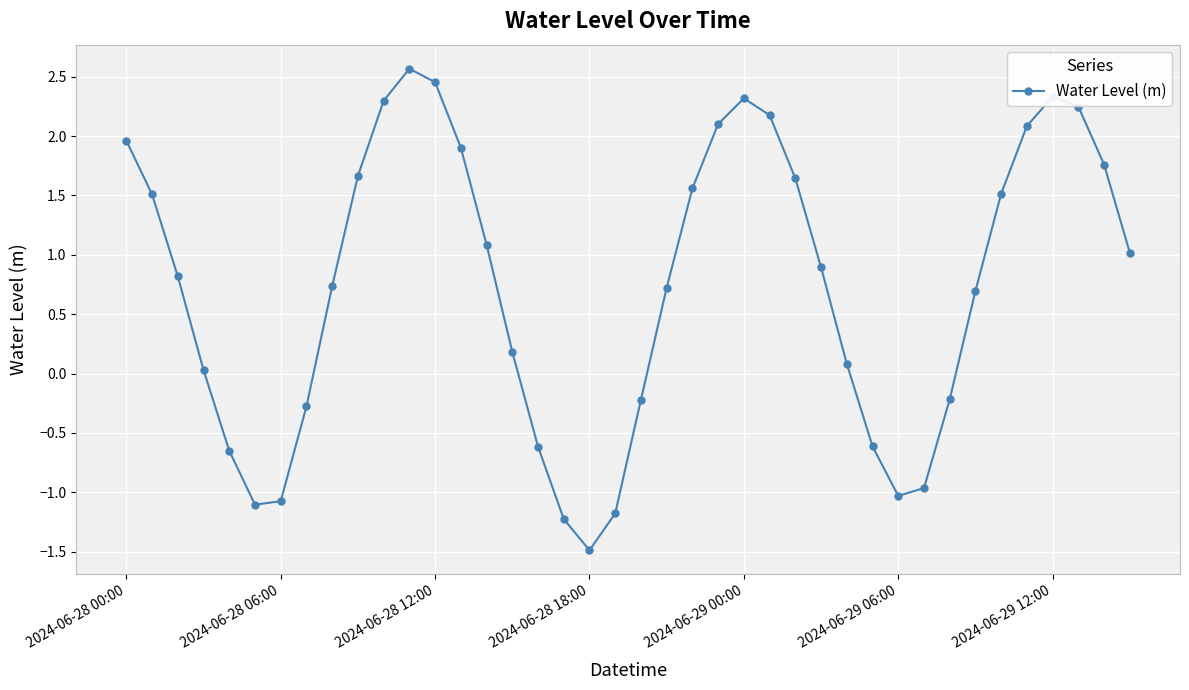

How many values are below zero?

13